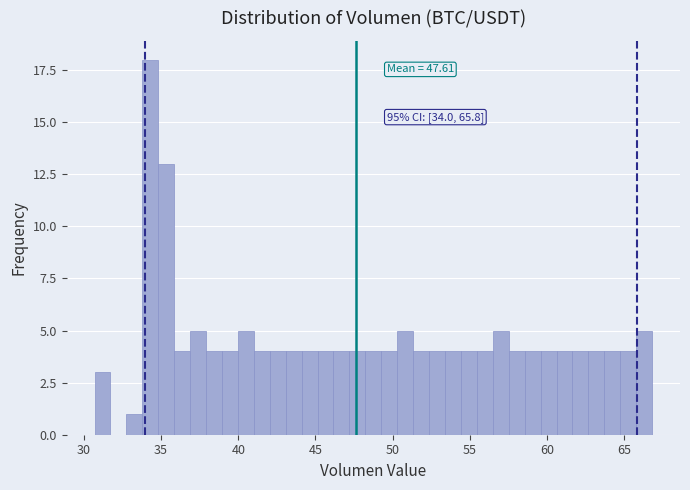

Read against the x-axis, roughly where is the centre of the tallest bar?

34.5